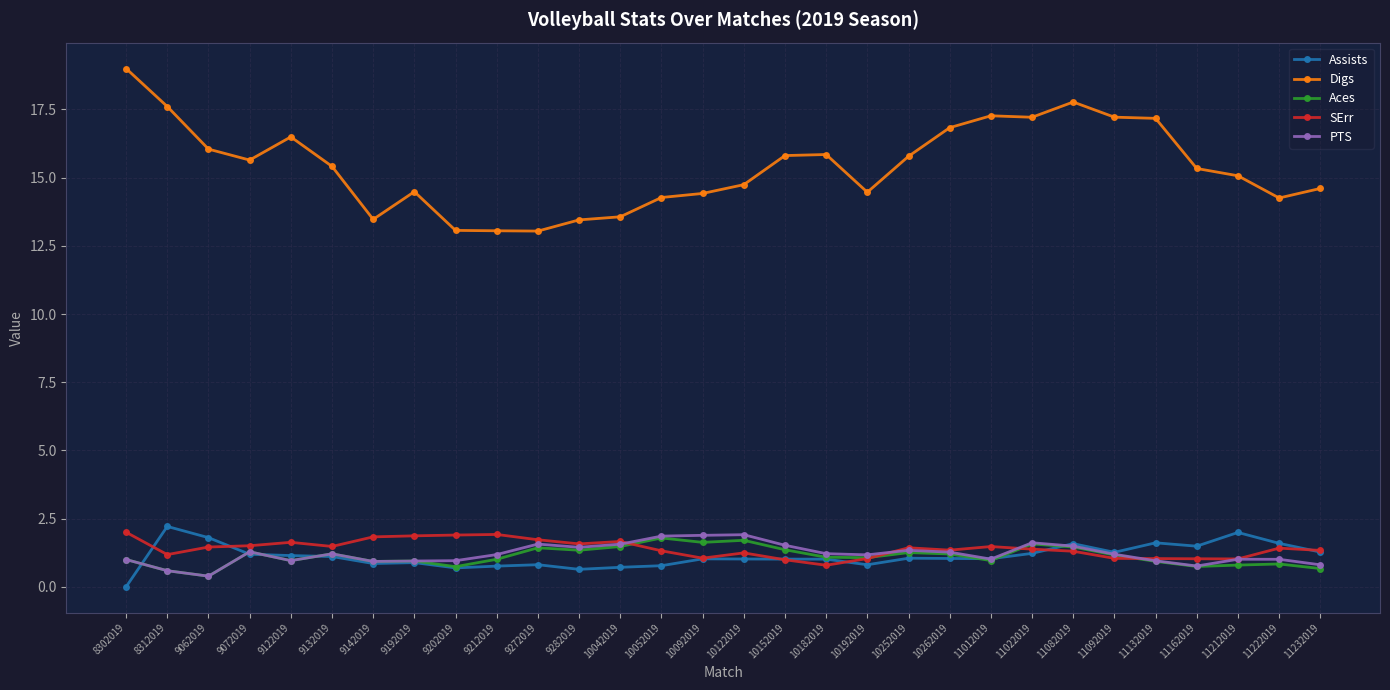

What value does the PTS series have at 10122019?

1.9